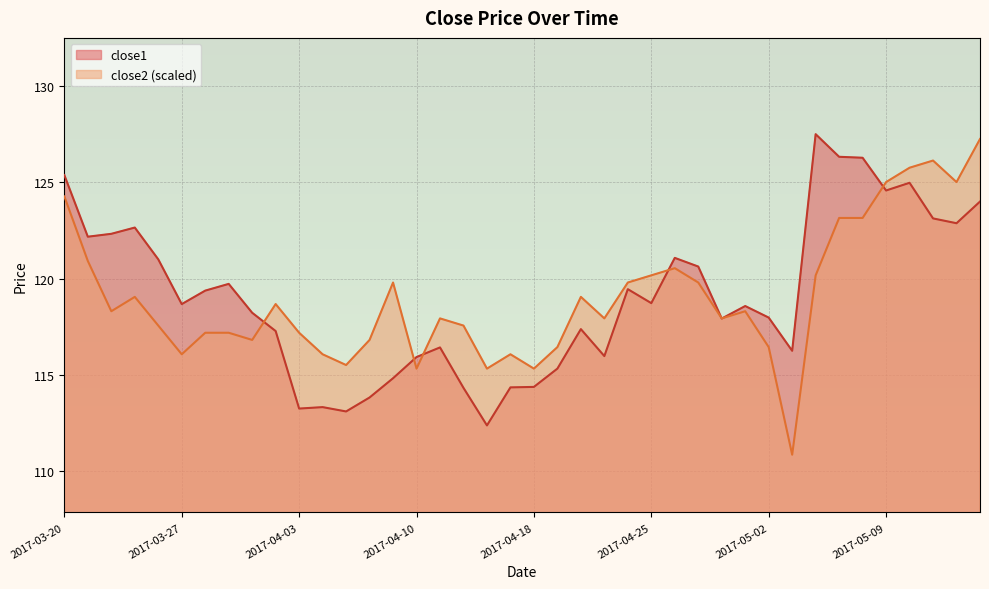

What are all the series names shown in the legend?

close1, close2 (scaled)